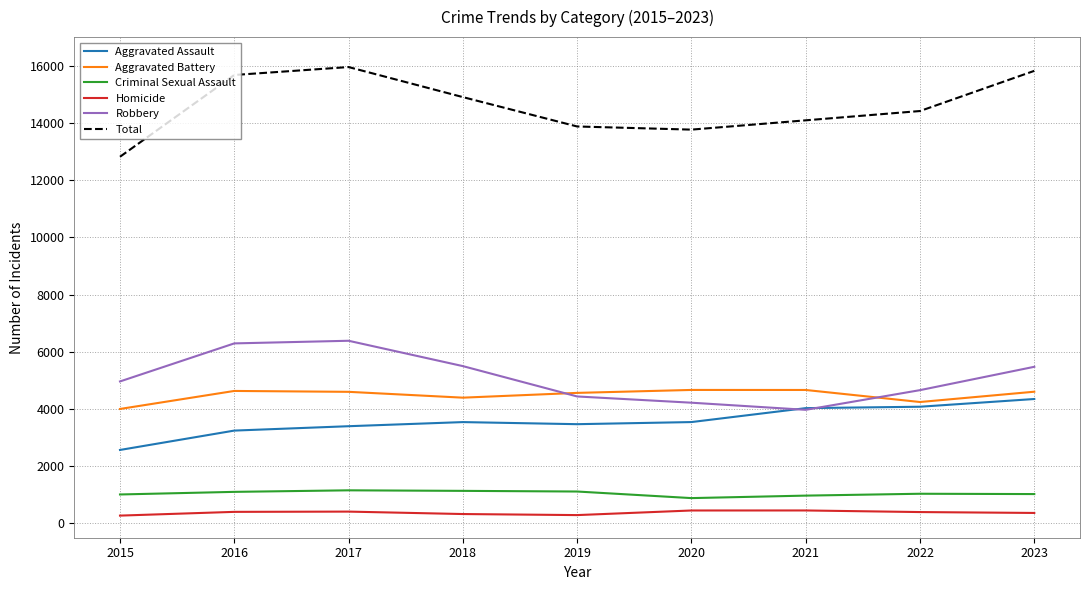

Which series has the largest total across all categories?

Total